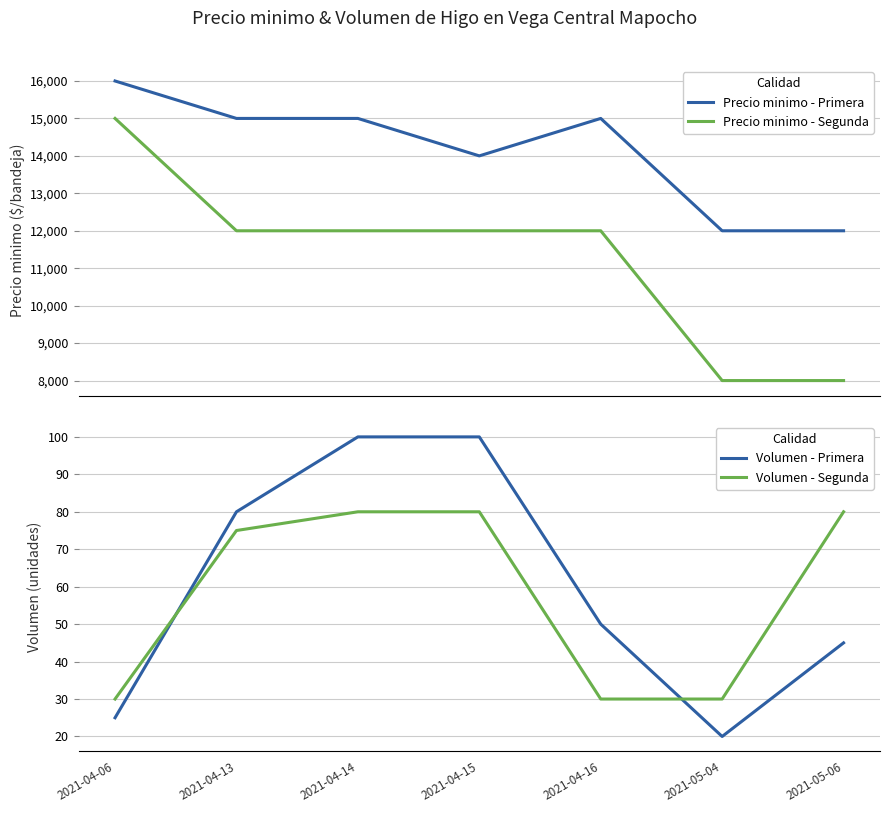

What is the difference between the Volumen - Segunda values at 2021-04-14 and 2021-04-16?

50